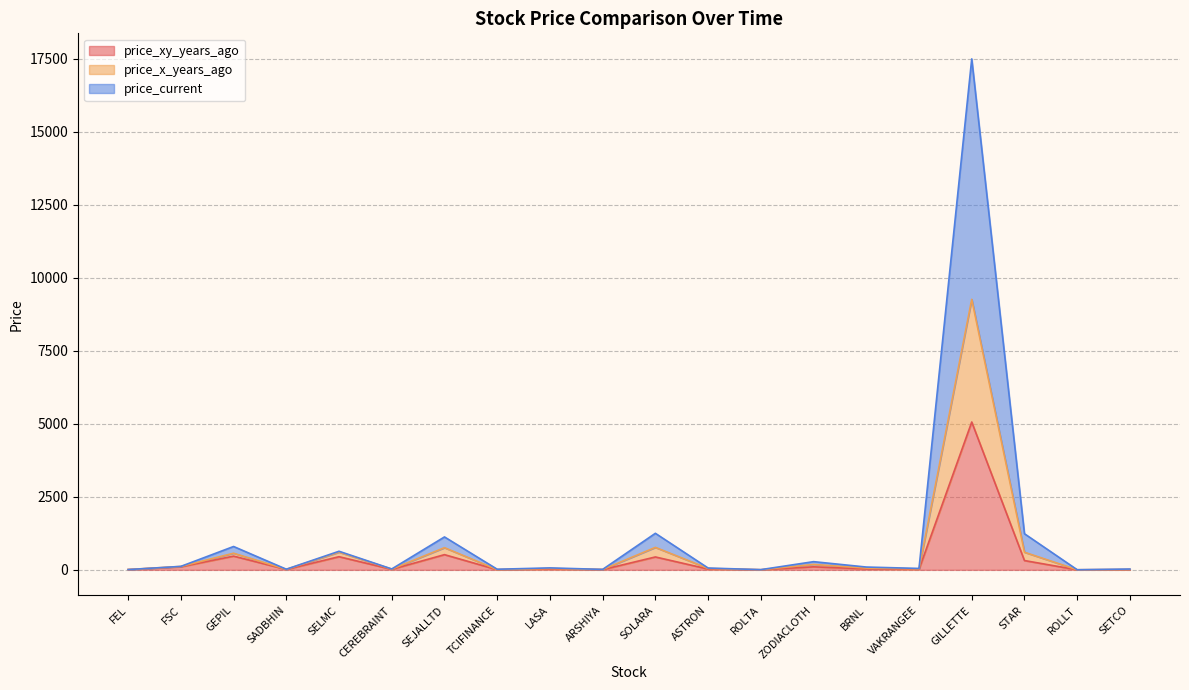

At which category is the sum across all series the highest?

GILLETTE